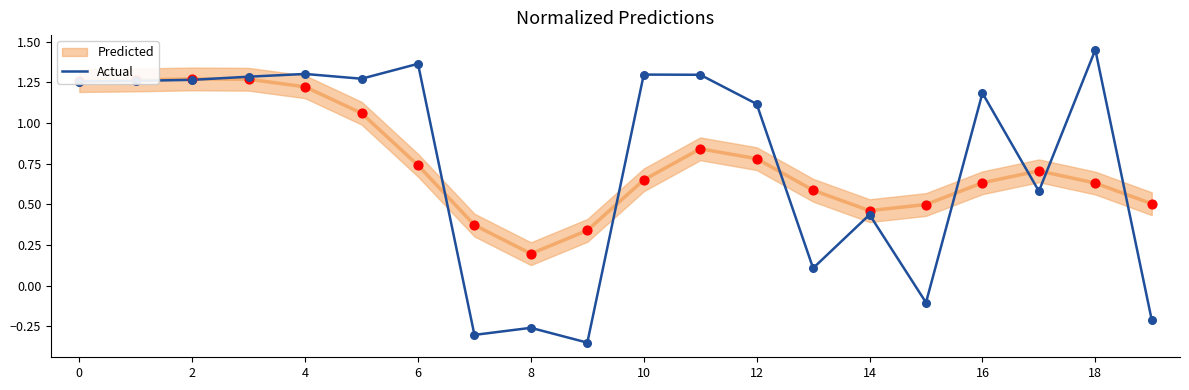

Between 16 and 10, which is larger?

10